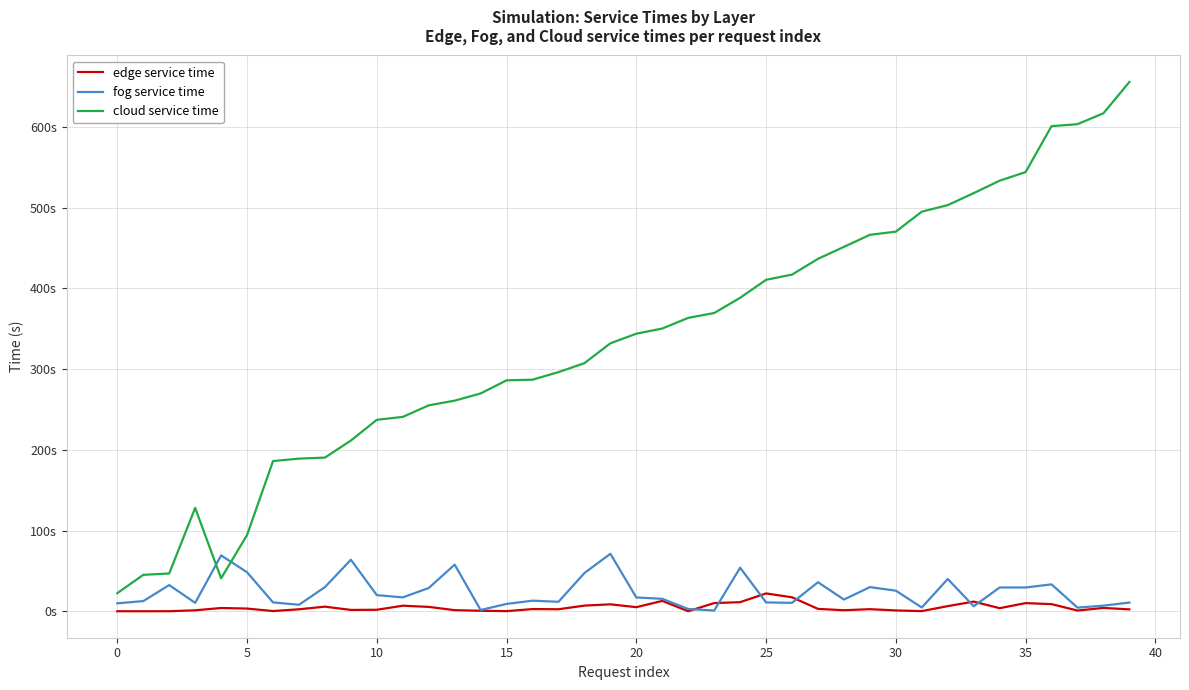

Which series ends up on top after the final intersection of edge service time and fog service time?

fog service time